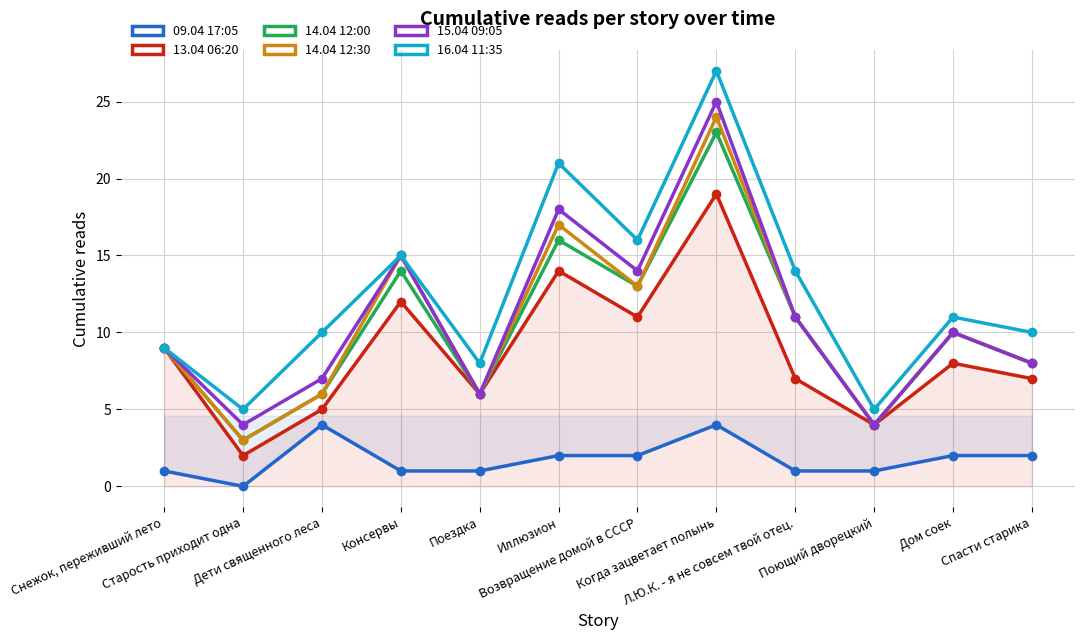

How many distinct data groups are displayed?

6